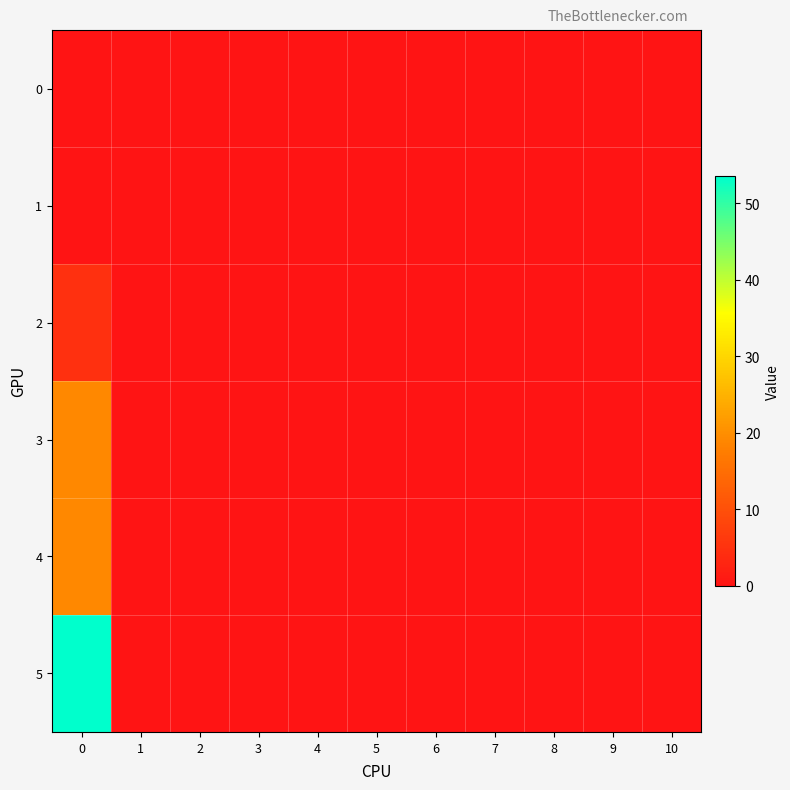

Reading right to left, what are all the values shown in this chart?

0: 10=0.0	9=0.0	8=0.0	7=0.0	6=0.0	5=0.0	4=0.0	3=0.0	2=0.0	1=0.0	0=0.0
1: 10=0.0	9=0.0	8=0.0	7=0.0	6=0.0	5=0.0	4=0.0	3=0.0	2=0.0	1=0.0	0=0.0
2: 10=0.0	9=0.0	8=0.0	7=0.0	6=0.0	5=0.0	4=0.0	3=0.0	2=0.0	1=0.0	0=4.7
3: 10=0.0	9=0.0	8=0.0	7=0.0	6=0.0	5=0.0	4=0.0	3=0.0	2=0.0	1=0.0	0=19.2
4: 10=0.0	9=0.0	8=0.0	7=0.0	6=0.0	5=0.0	4=0.0	3=0.0	2=0.0	1=0.0	0=19.2
5: 10=0.0	9=0.0	8=0.0	7=0.0	6=0.0	5=0.0	4=0.0	3=0.0	2=0.0	1=0.0	0=53.5